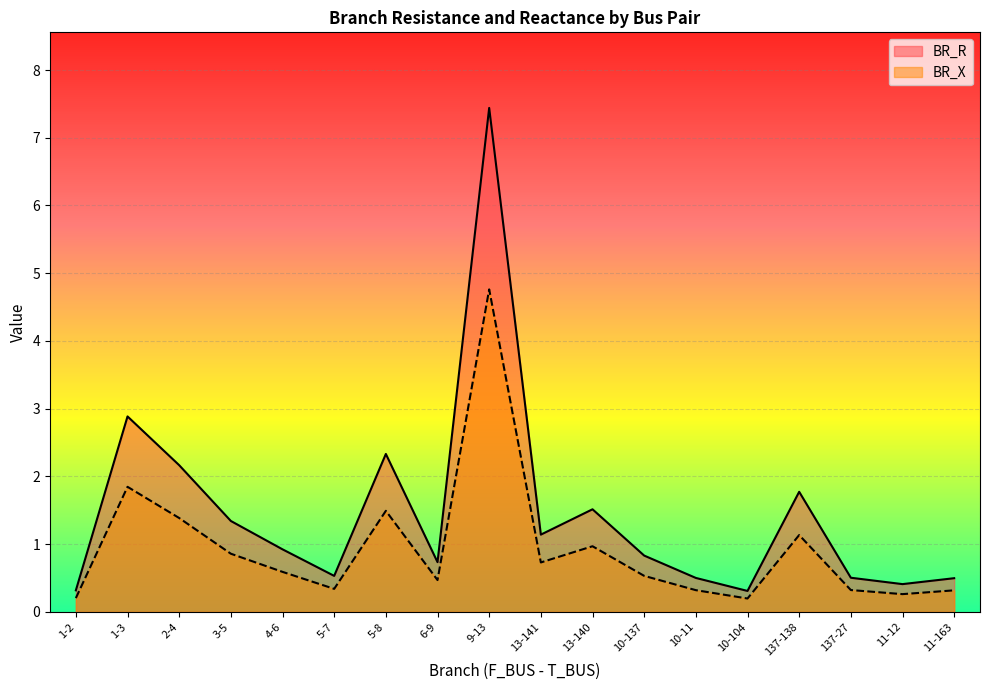

How many categories are shown in the chart?

18